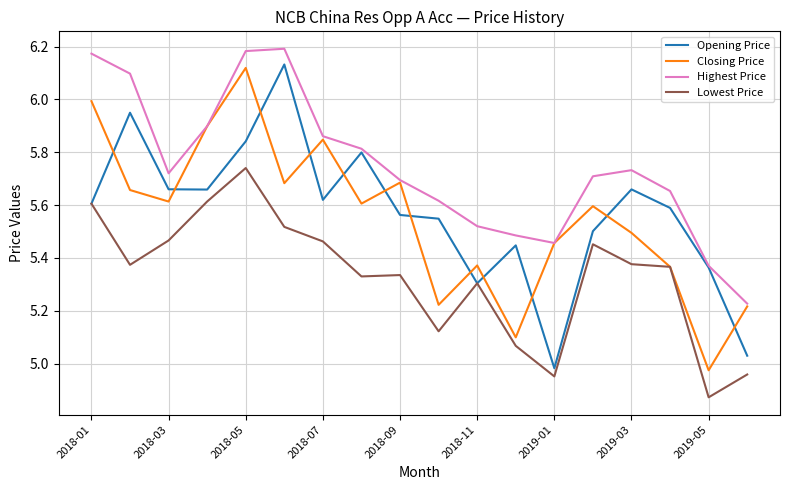

True or false: Closing Price and Opening Price intersect in this chart.

True